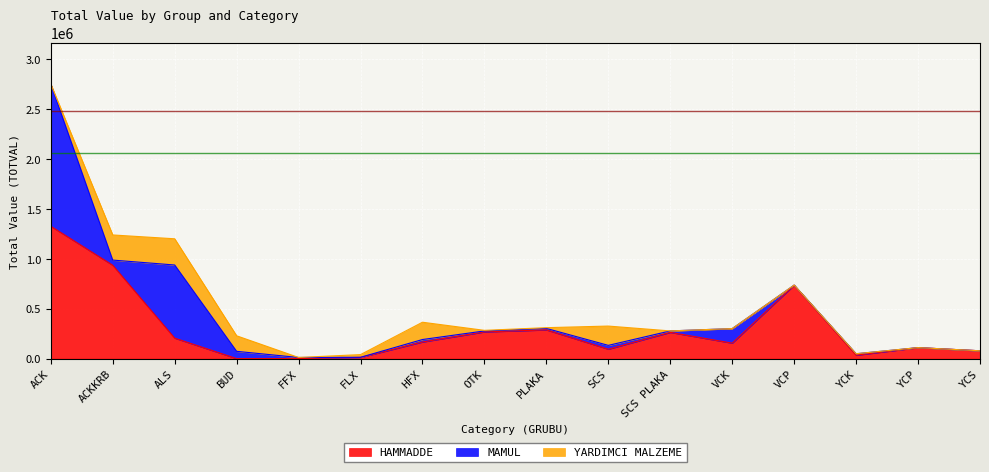

Which category has the highest value in the MAMUL series?

ACK